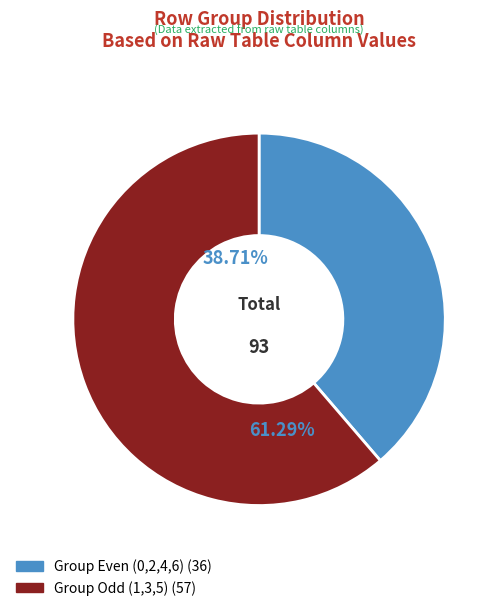

Does any single category account for the majority?

Yes